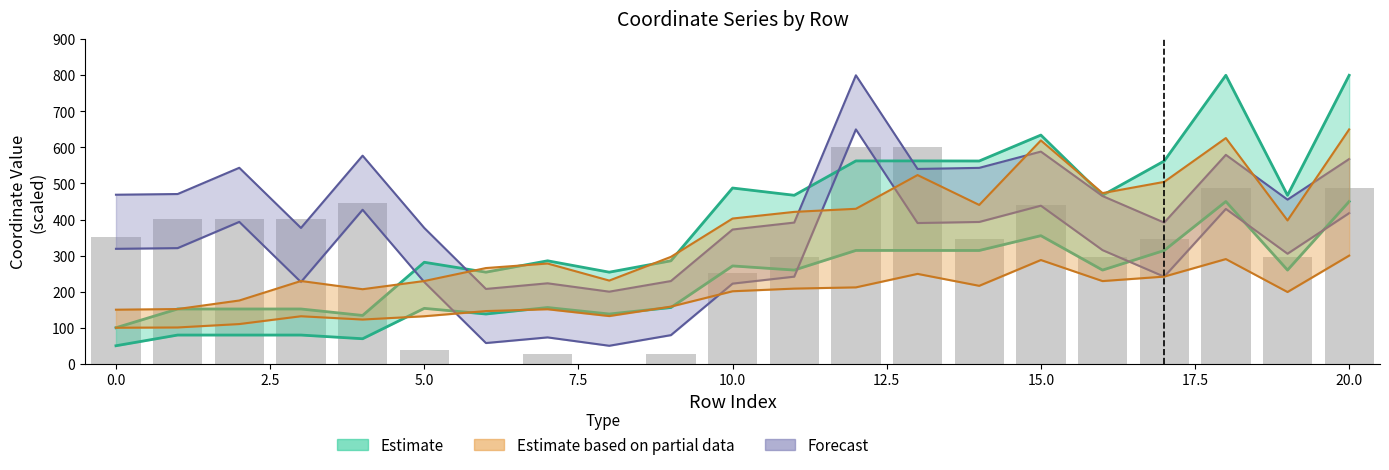

What is the average value of the y0 series?

311.4